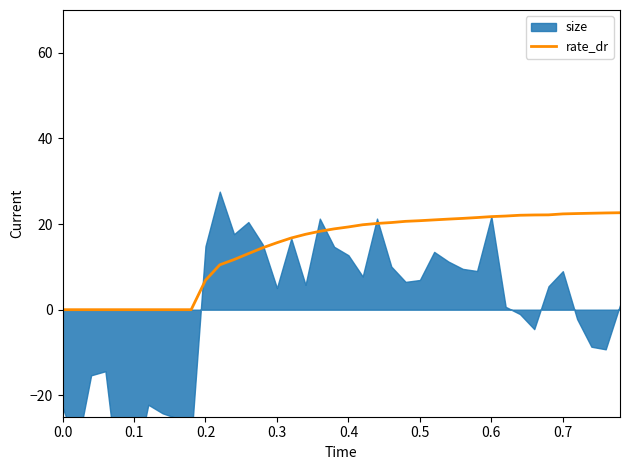

What is the maximum value for rate_dr?

22.6